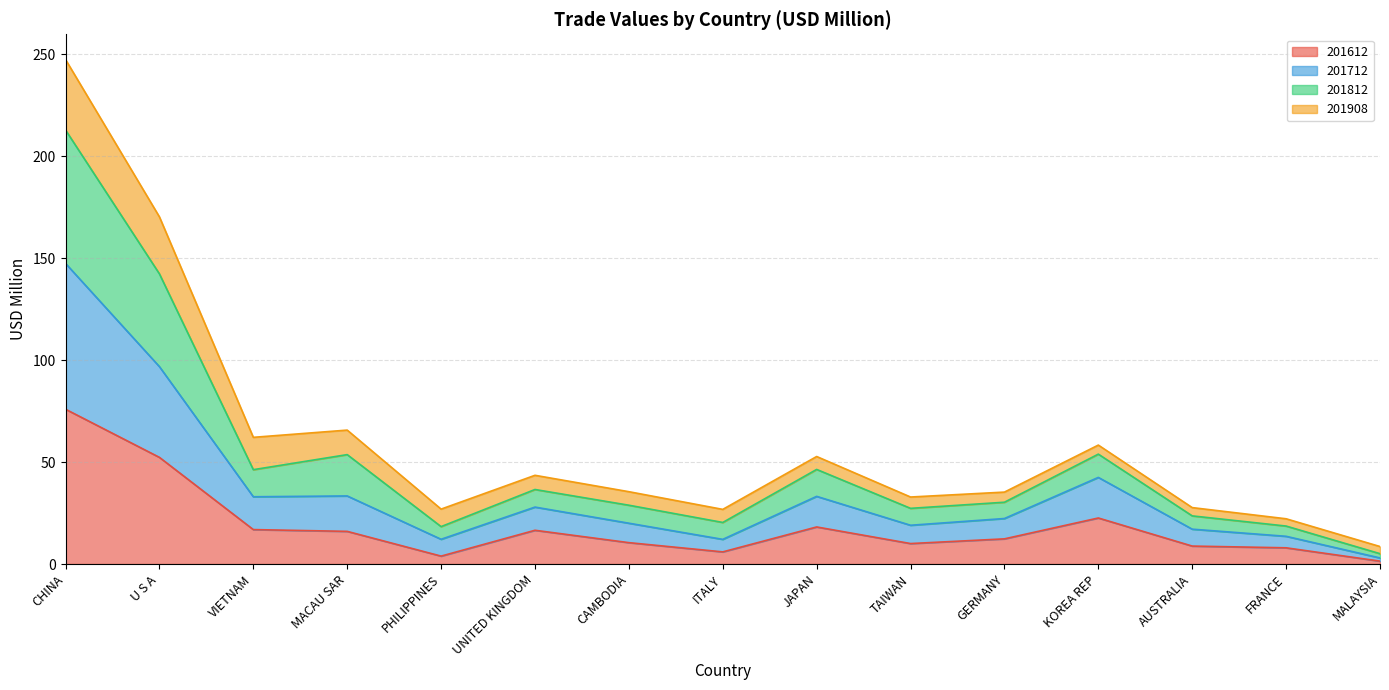

At which category does 201812 reach its first local valley?

VIETNAM